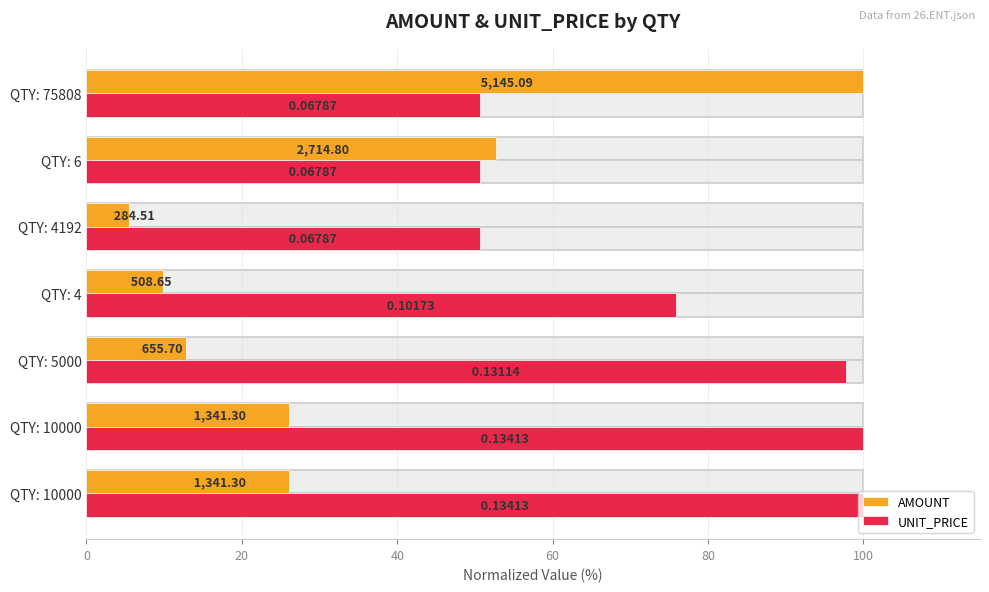

What are all the series names shown in the legend?

AMOUNT, UNIT_PRICE